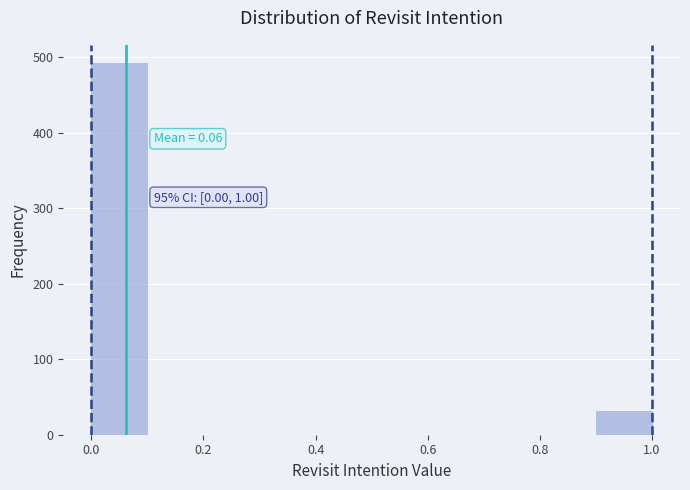

Which range on the x-axis has the tallest bar?

0.0 to 0.1